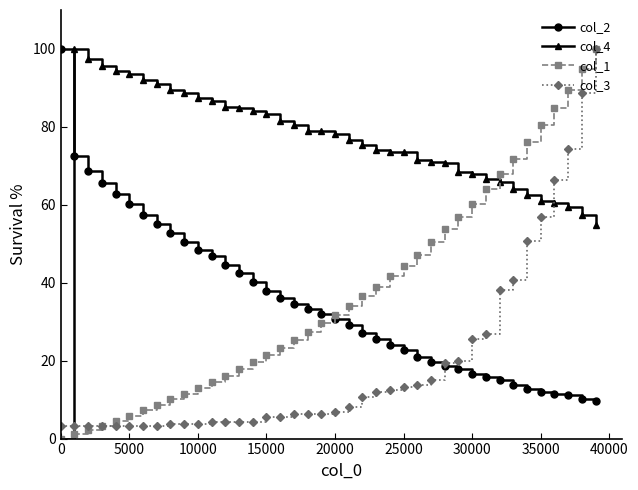

True or false: col_4 has more than 0 interior local peaks.

True